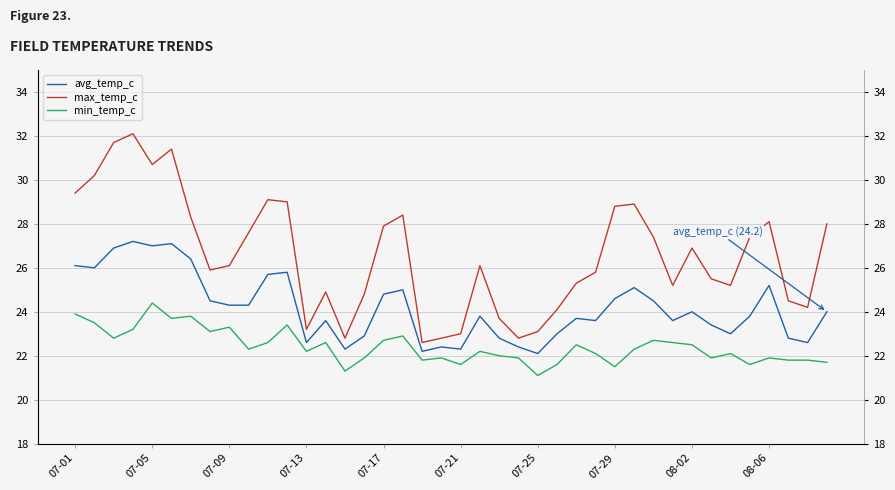

Between 07-05 and 36, which series saw the biggest shift?

max_temp_c